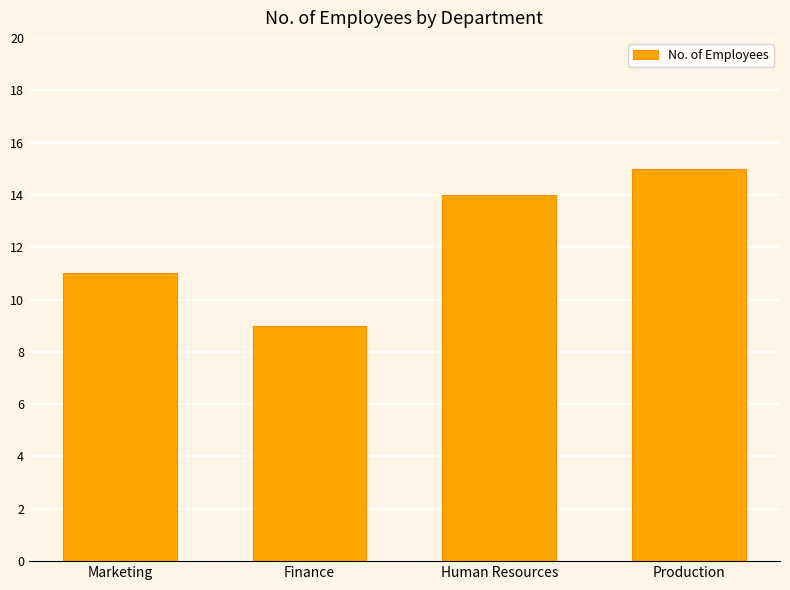

The chart shows a value of 3 at Human Resources. True or false?

False